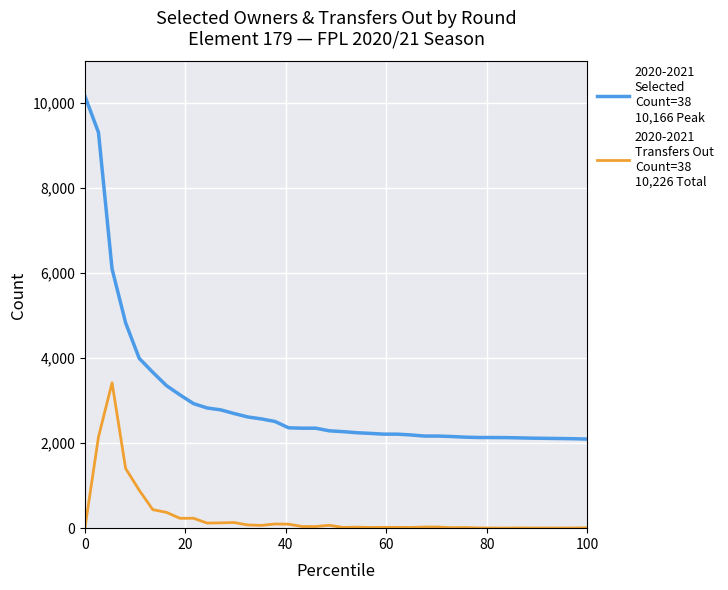

What is the greatest value displayed?

10166